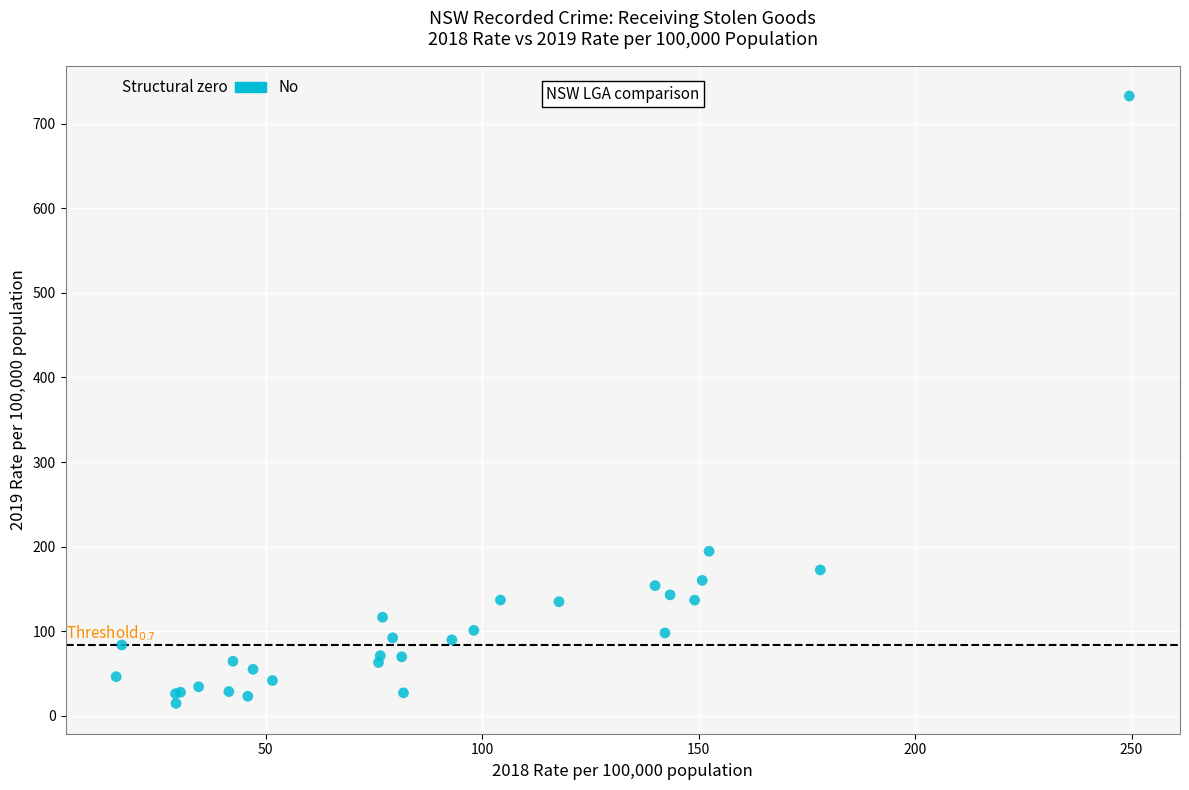

What Y value in the scatter plot is closest to 373?

194.5